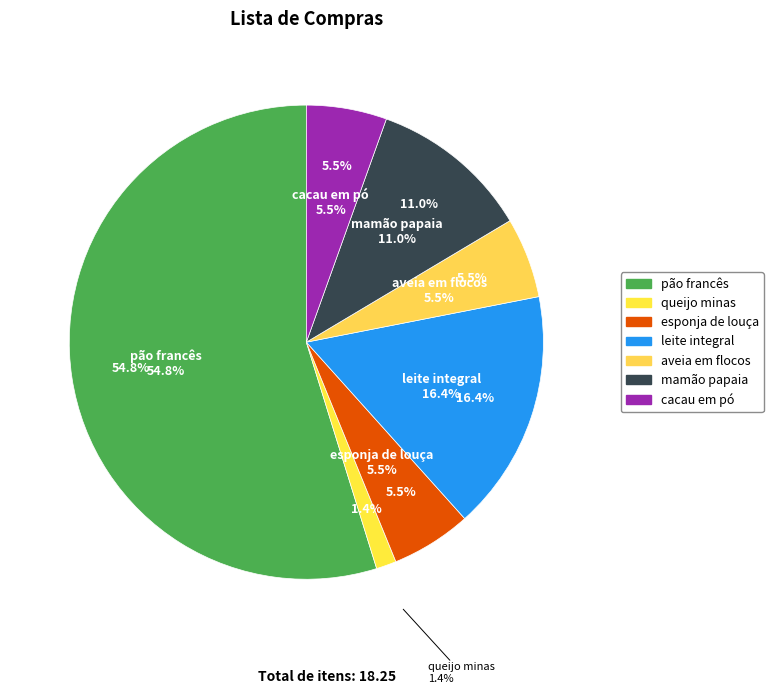

What is the ratio of the value at queijo minas to the value at aveia em flocos?

0.2